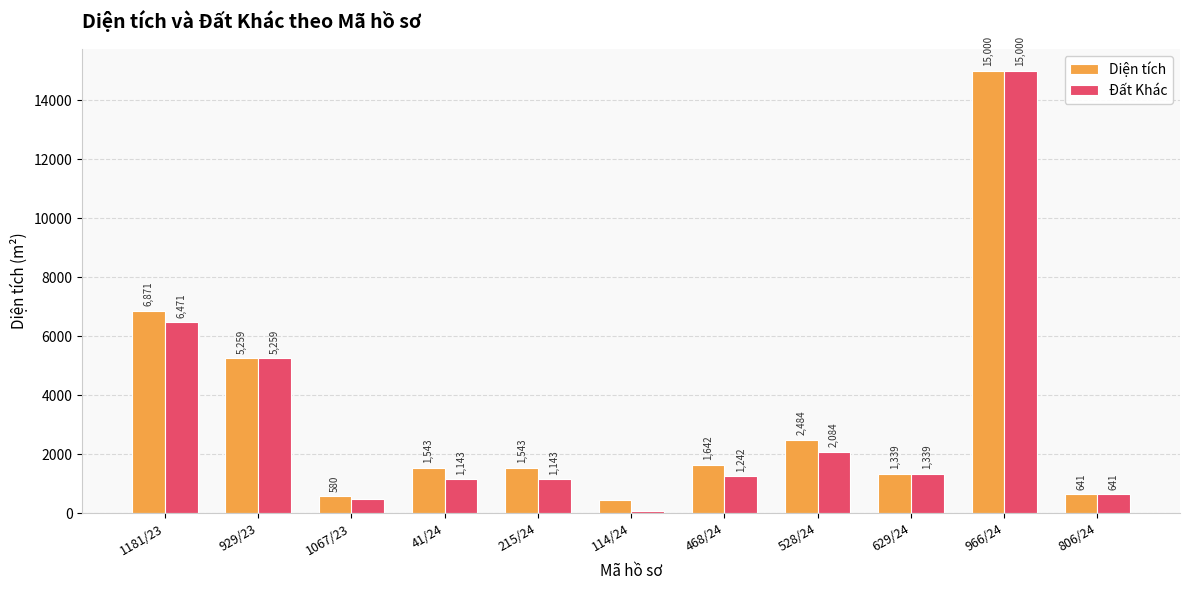

Which series has the widest spread of values?

Đất Khác